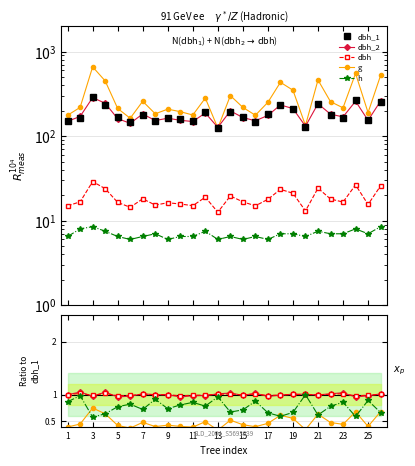

True or false: dbh_1 and dbh cross at least once.

False